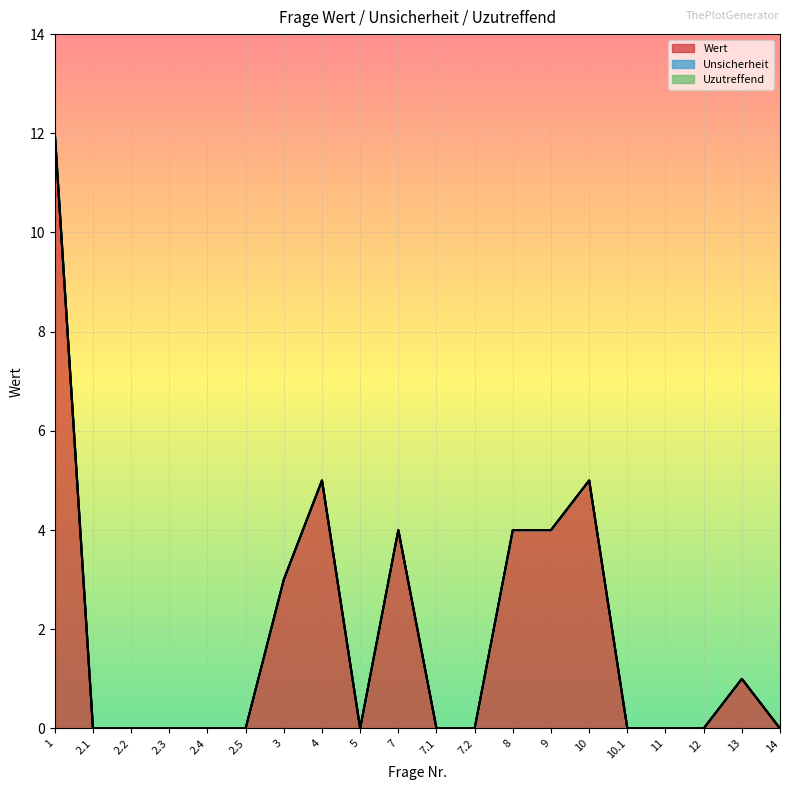

Rank the series at 2.2 from highest to lowest value.

Wert, Unsicherheit, Uzutreffend